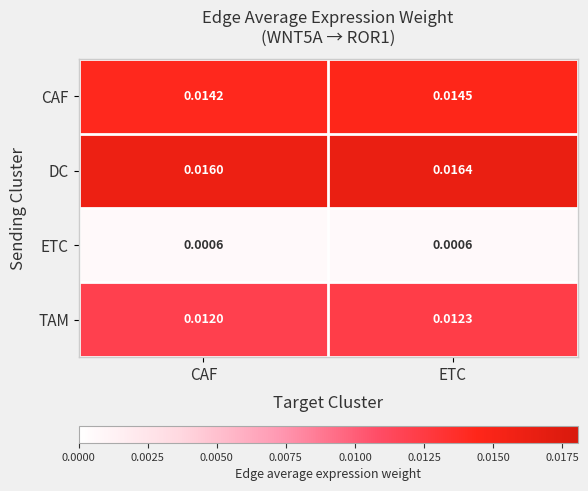

At which label does CAF reach its peak?

ETC